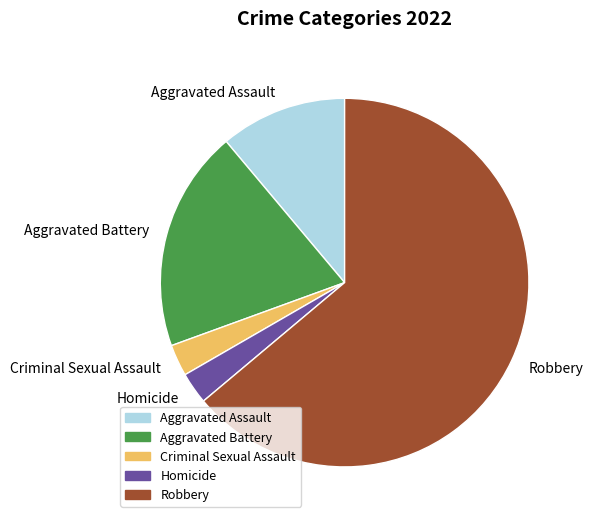

Which has a higher value, Criminal Sexual Assault or Aggravated Assault?

Aggravated Assault